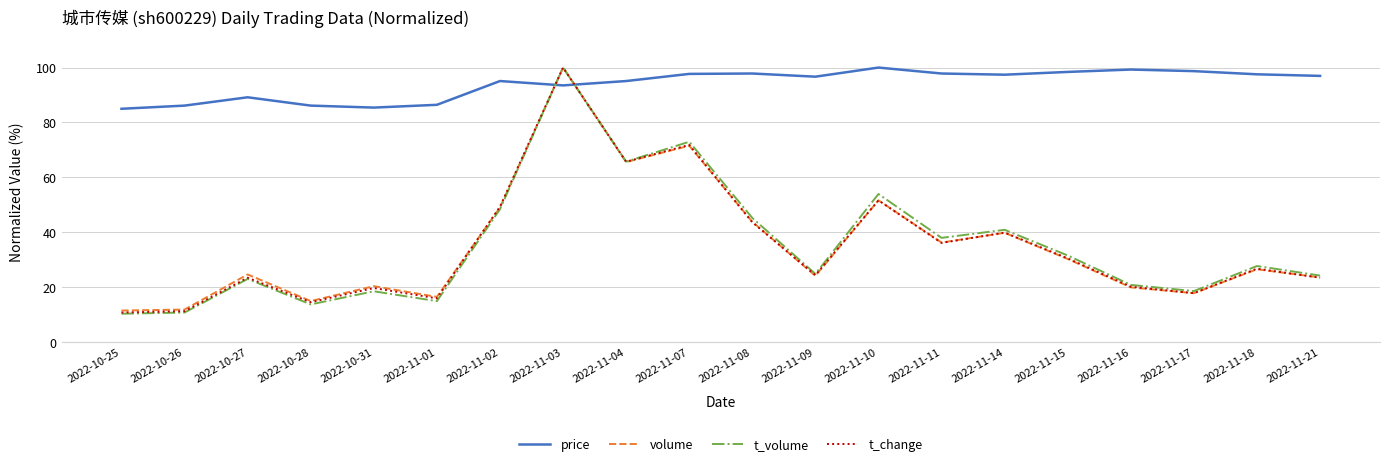

The value of volume at 2022-11-09 is 9.3. True or false?

False